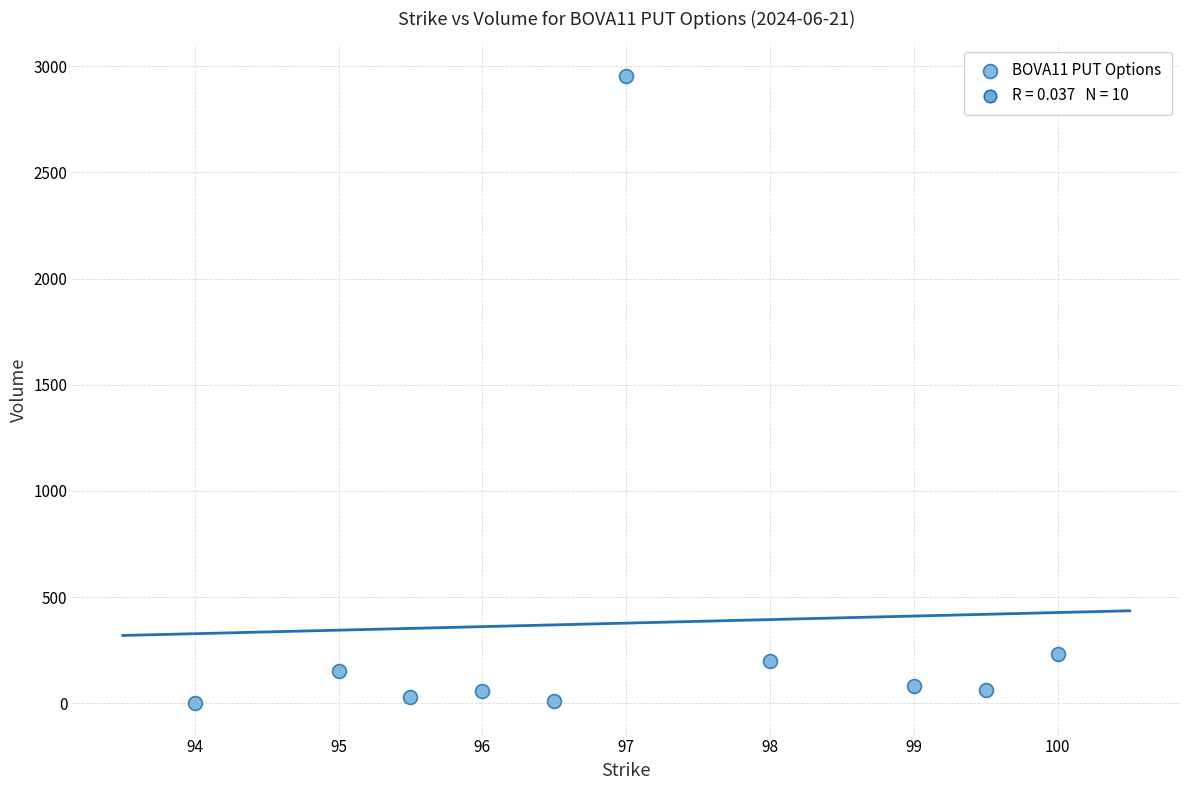

What is the range of Y values (max minus min)?

2955.0